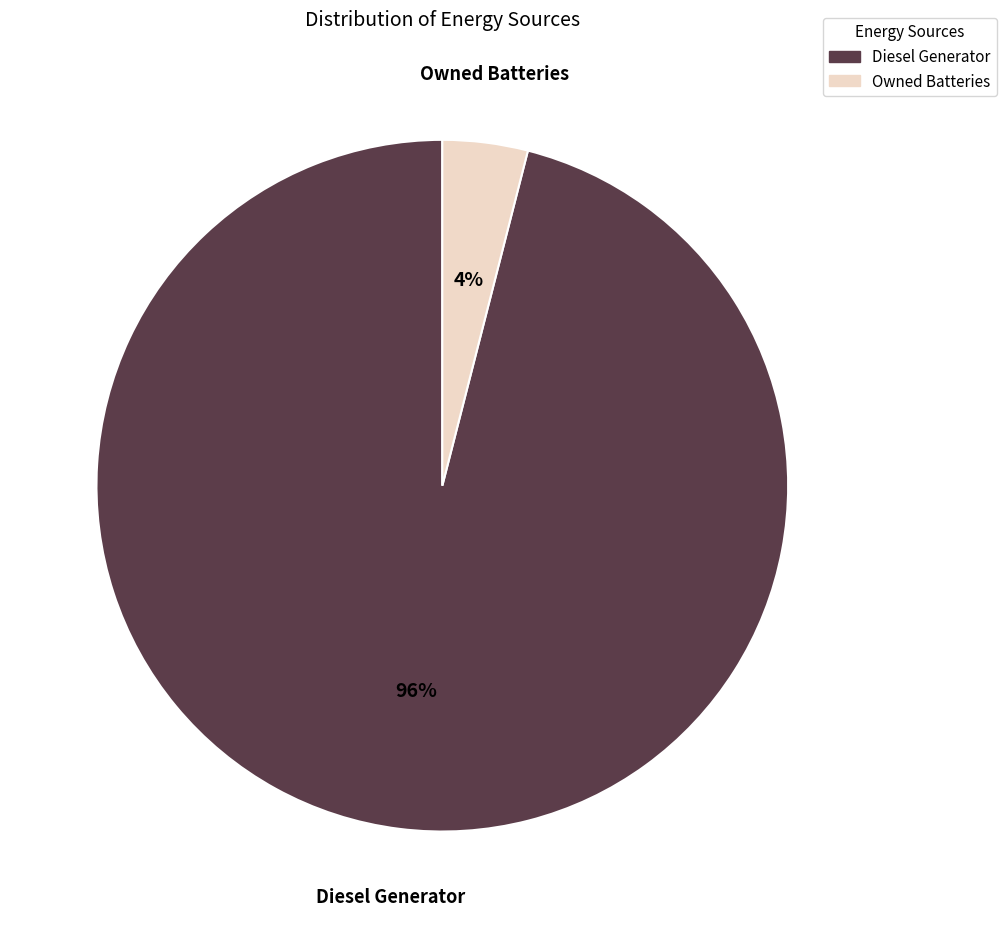

Combined, do Owned Batteries and Diesel Generator account for over 50%?

Yes